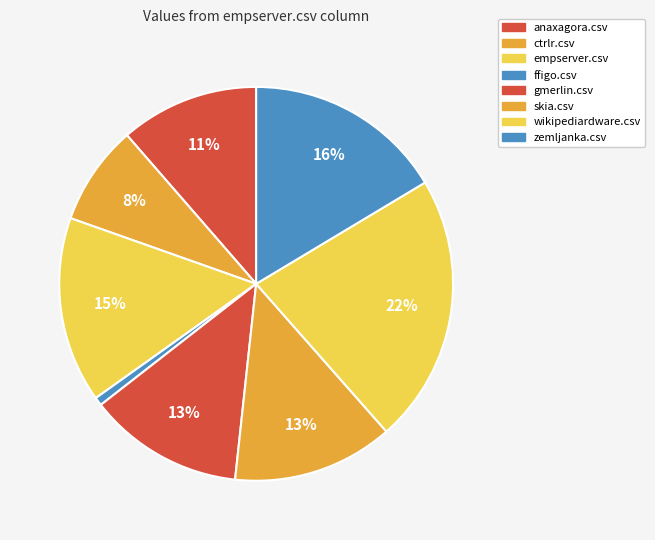

Is it true that ffigo.csv is 12% of the pie?

False